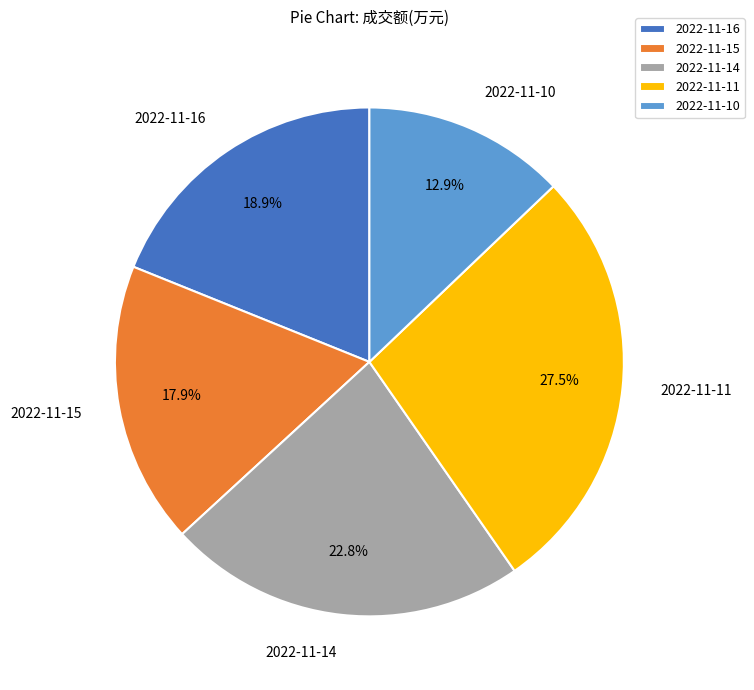

To the nearest percent, what is the average slice percentage?

20%